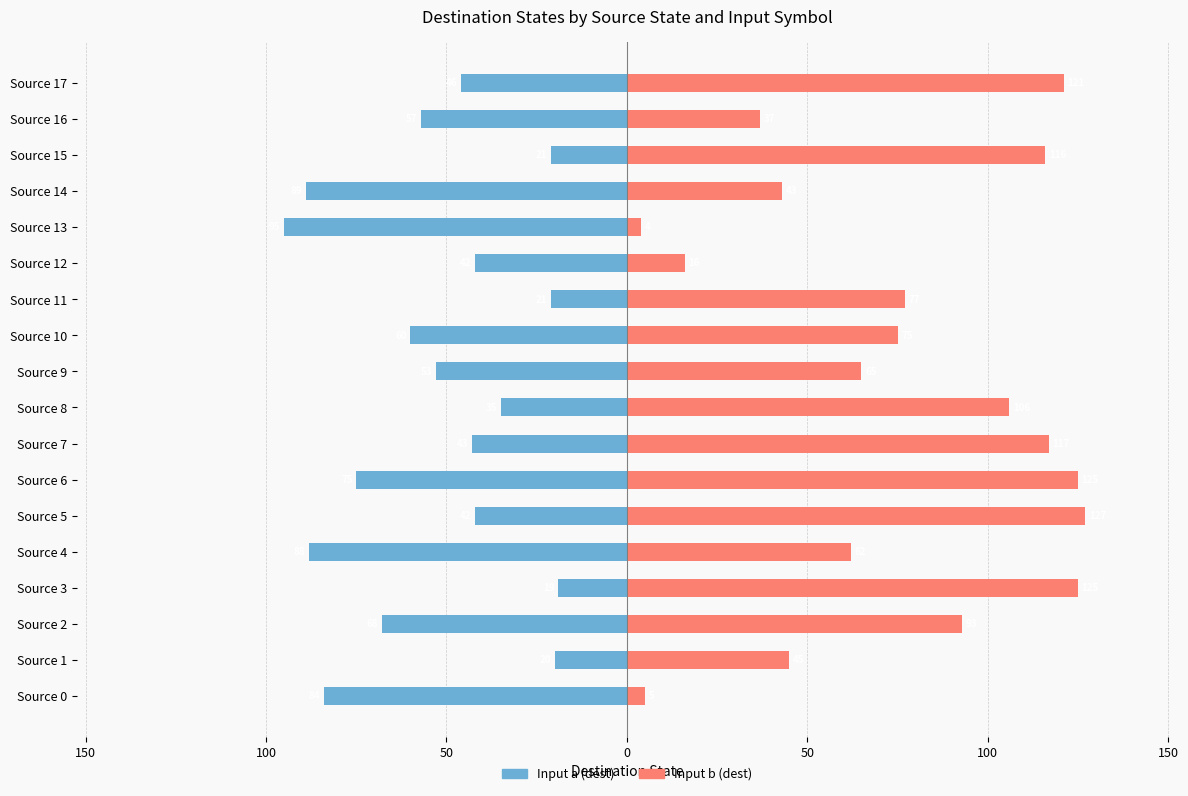

Read the Input b (dest) value at Source 2.

93